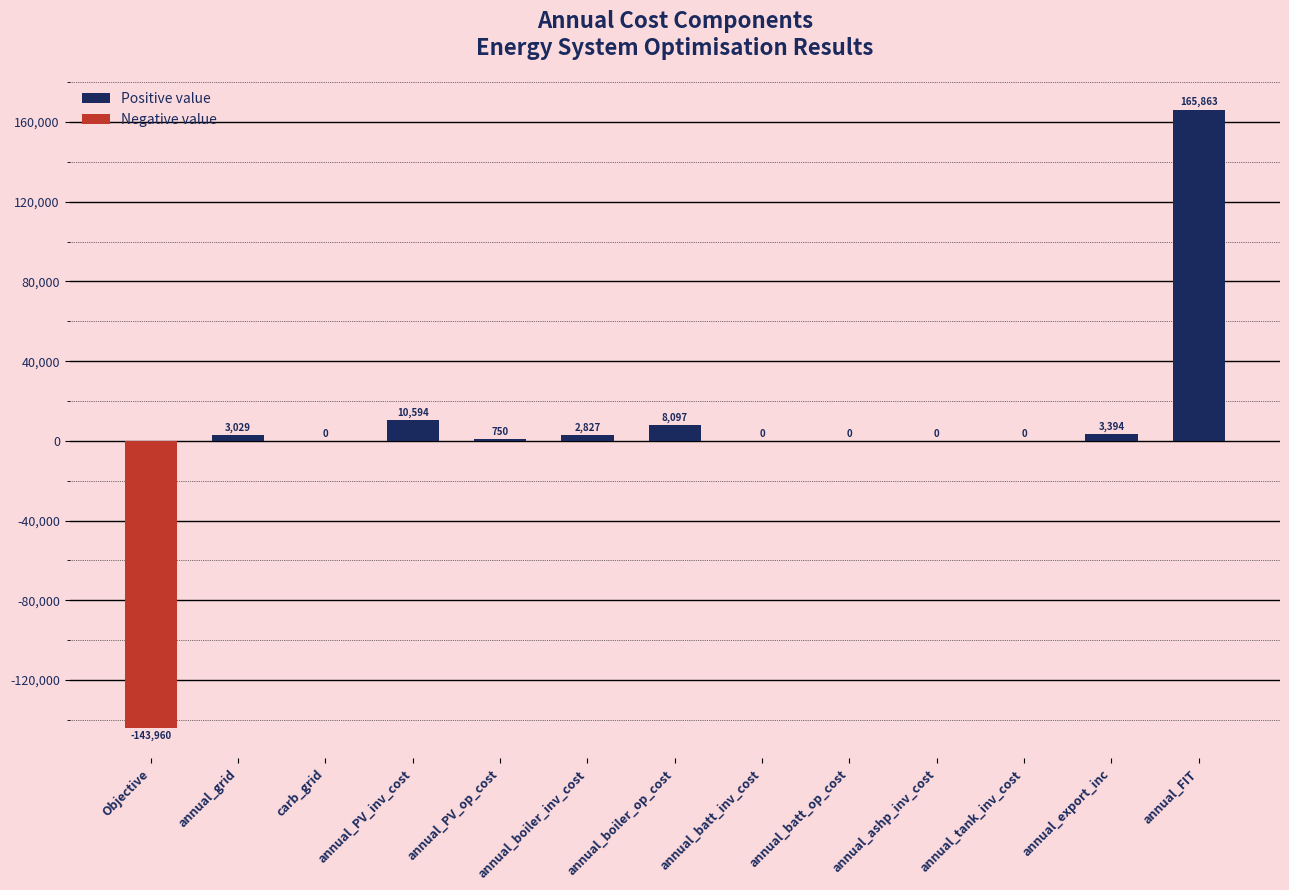

What is the change in value from annual_PV_inv_cost to annual_tank_inv_cost?

-10594.0